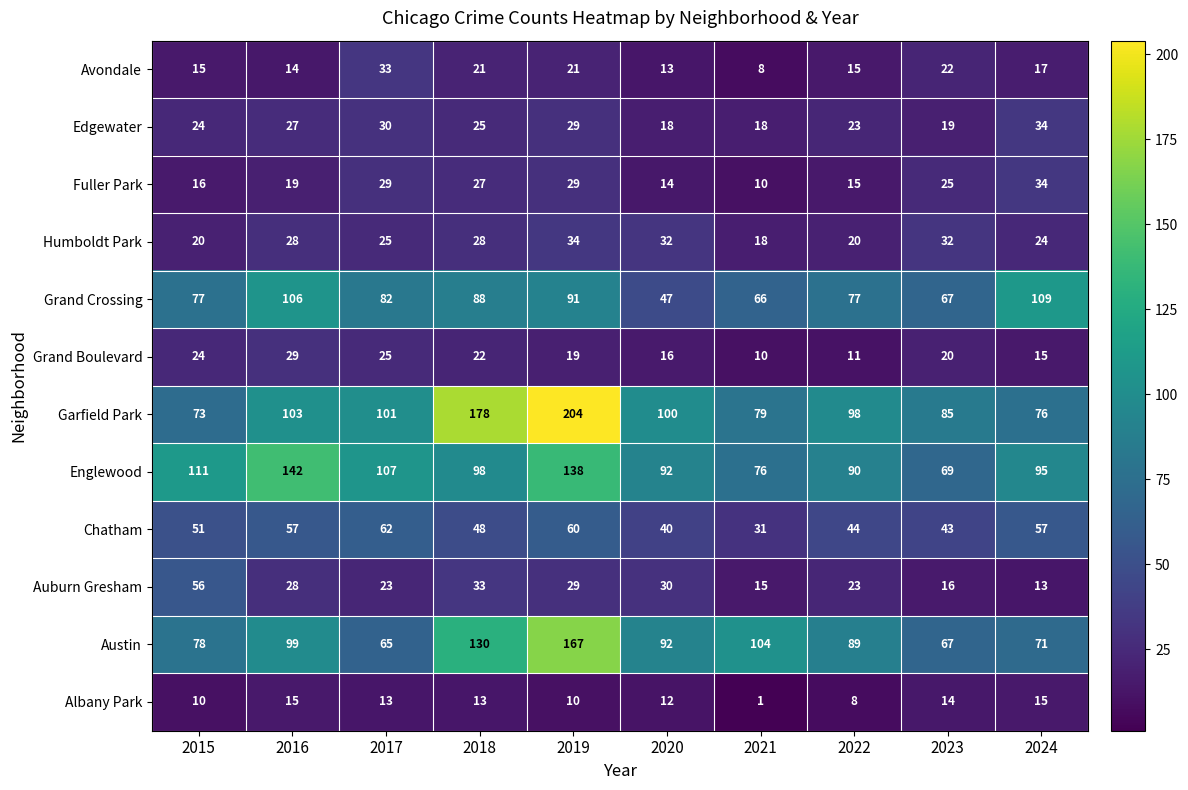

What is the sum of the Englewood values at 2020 and 2017?

199